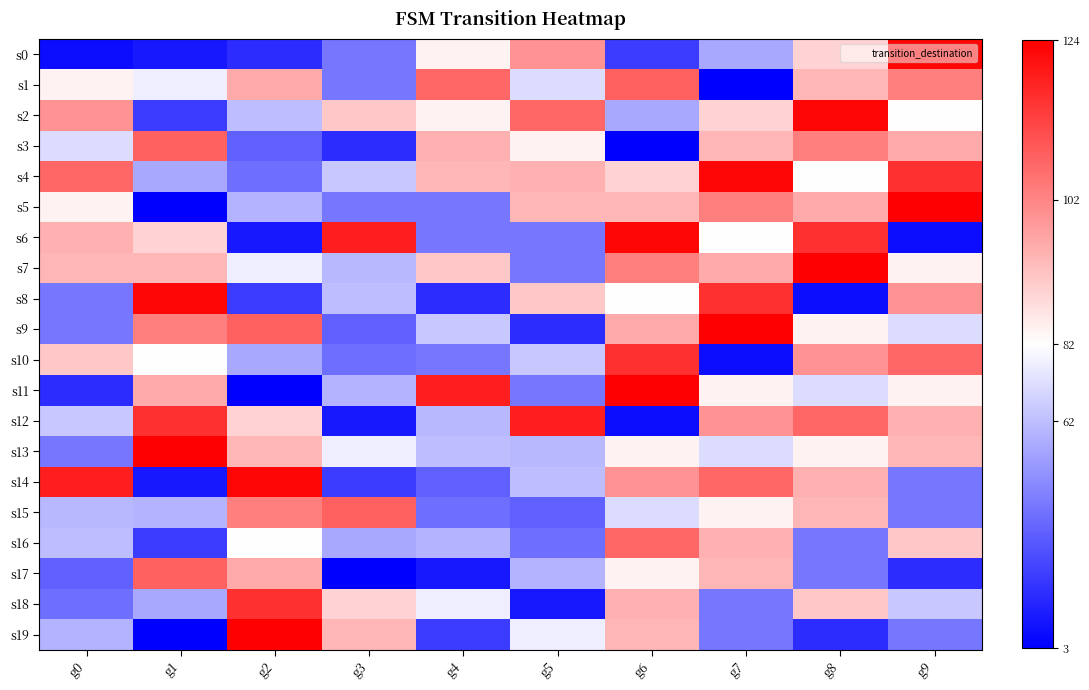

What is the spread (max minus min) of values at g6?

121